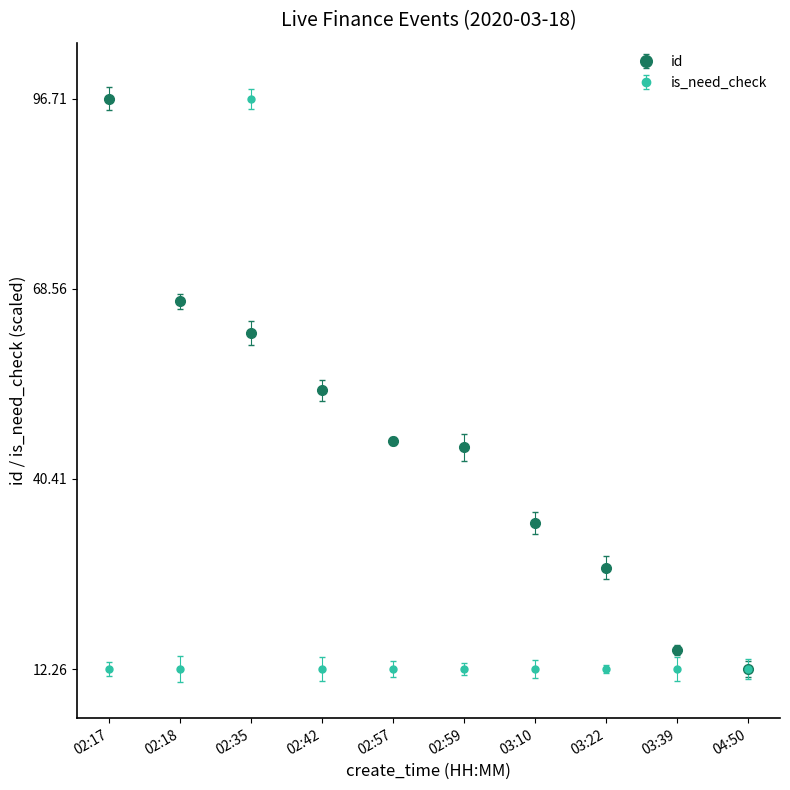

What is the total value across all series at 03:10?

46.1